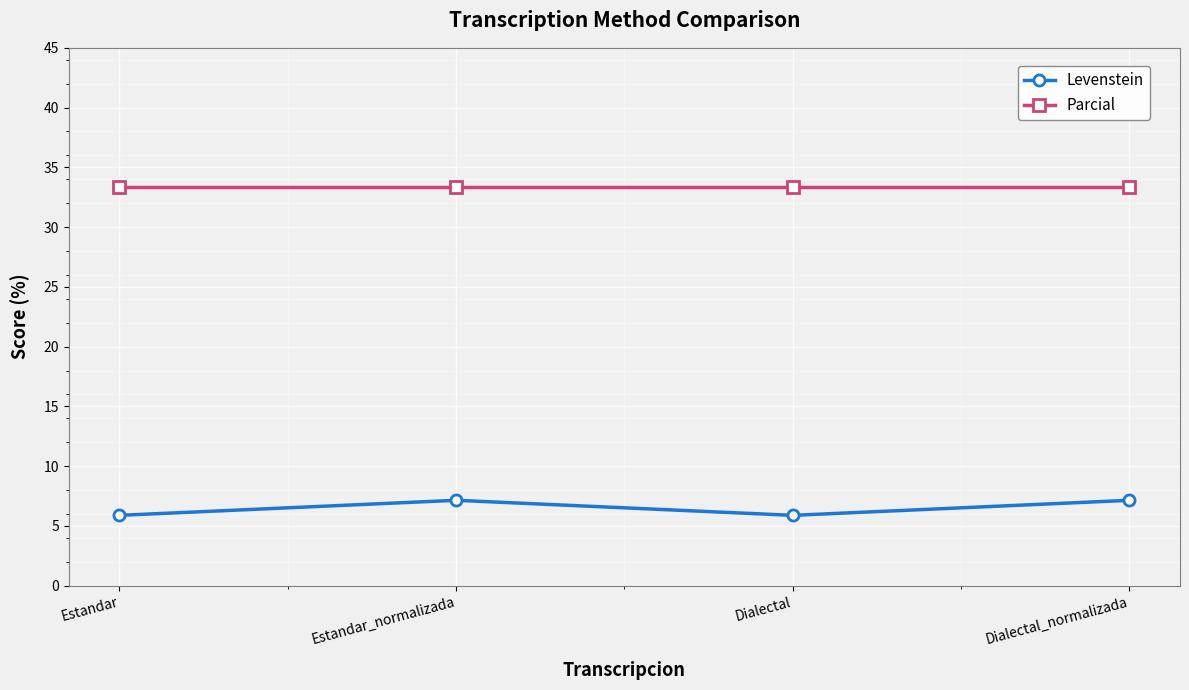

Reading left to right, what are all the values shown in this chart?

Levenstein: Estandar=5.9	Estandar_normalizada=7.1	Dialectal=5.9	Dialectal_normalizada=7.1
Parcial: Estandar=33.3	Estandar_normalizada=33.3	Dialectal=33.3	Dialectal_normalizada=33.3